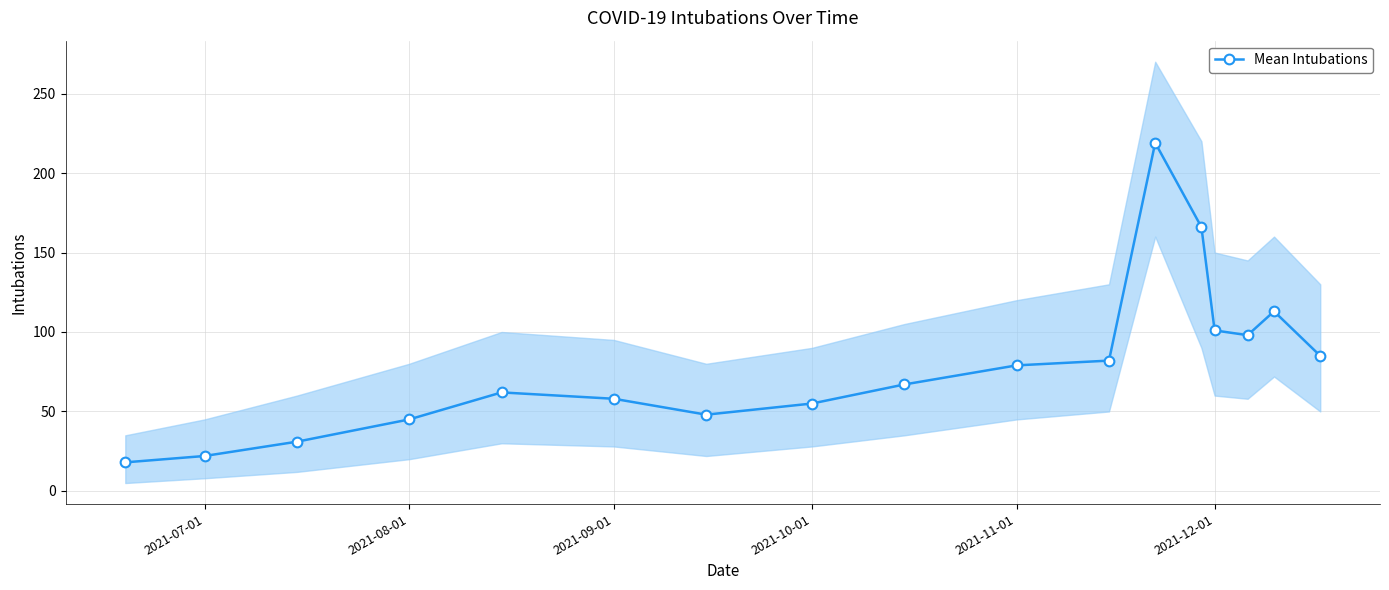

What is the minimum value for Mean Intubations?

18